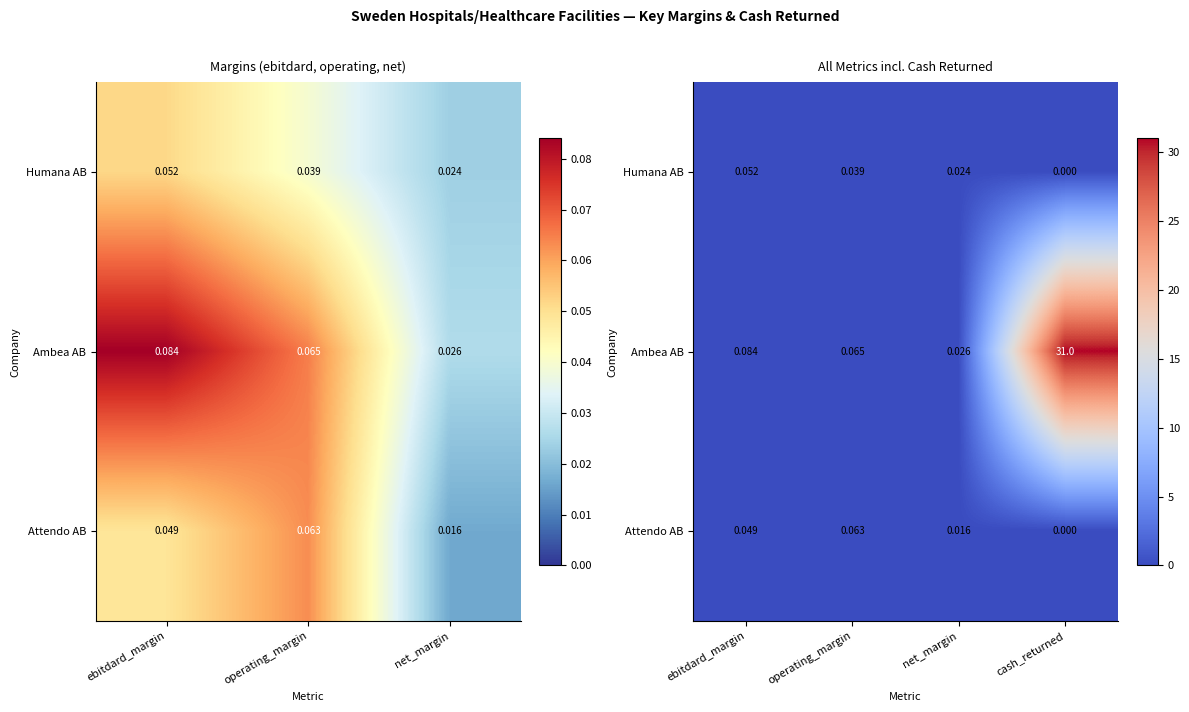

At how many categories does at least one series exceed 14?

1